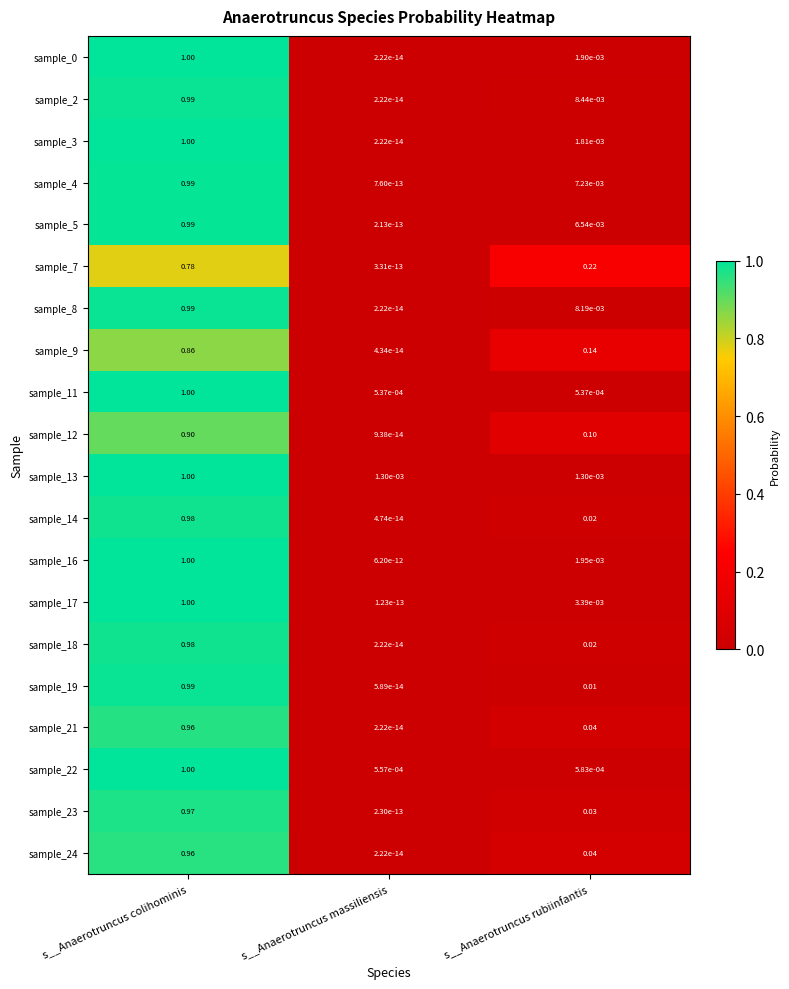

At how many categories does at least one series exceed 0?

3